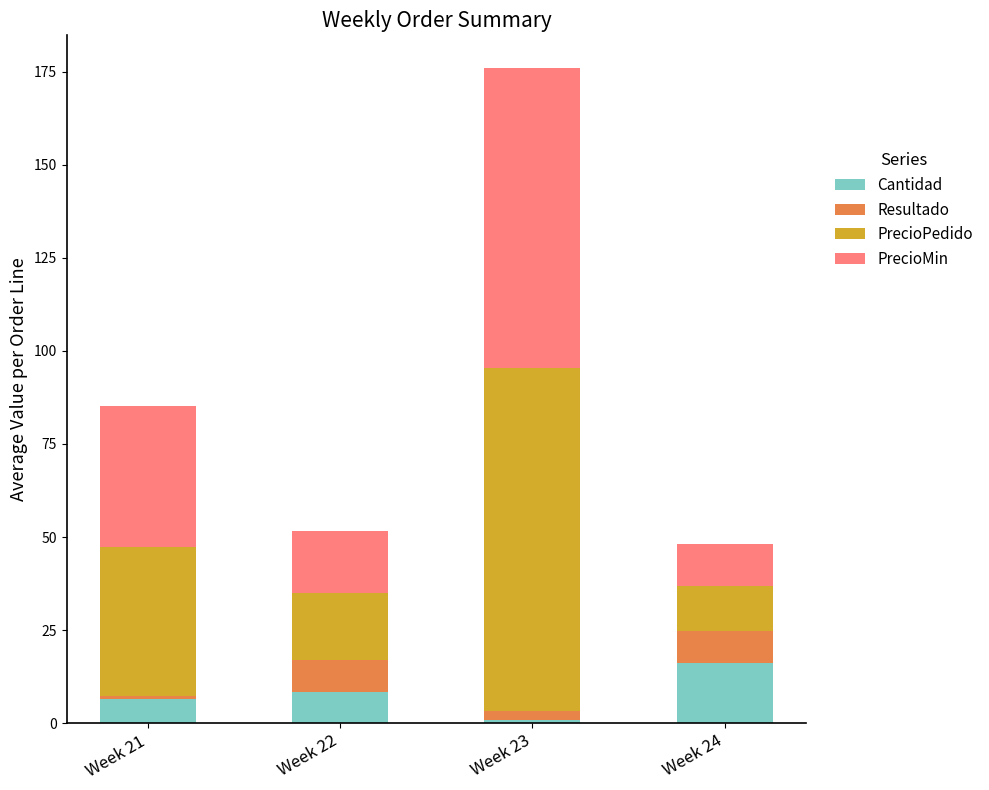

At which label does Cantidad reach its minimum?

Week 23